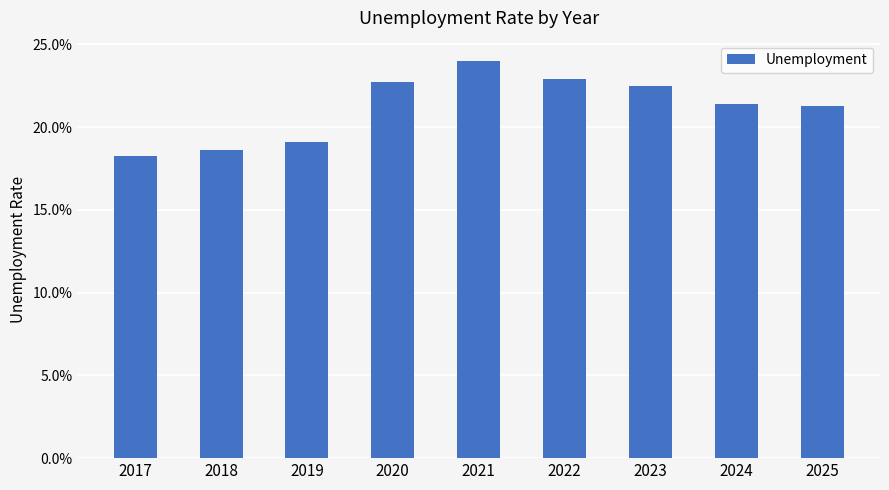

Does the chart contain any negative values?

No